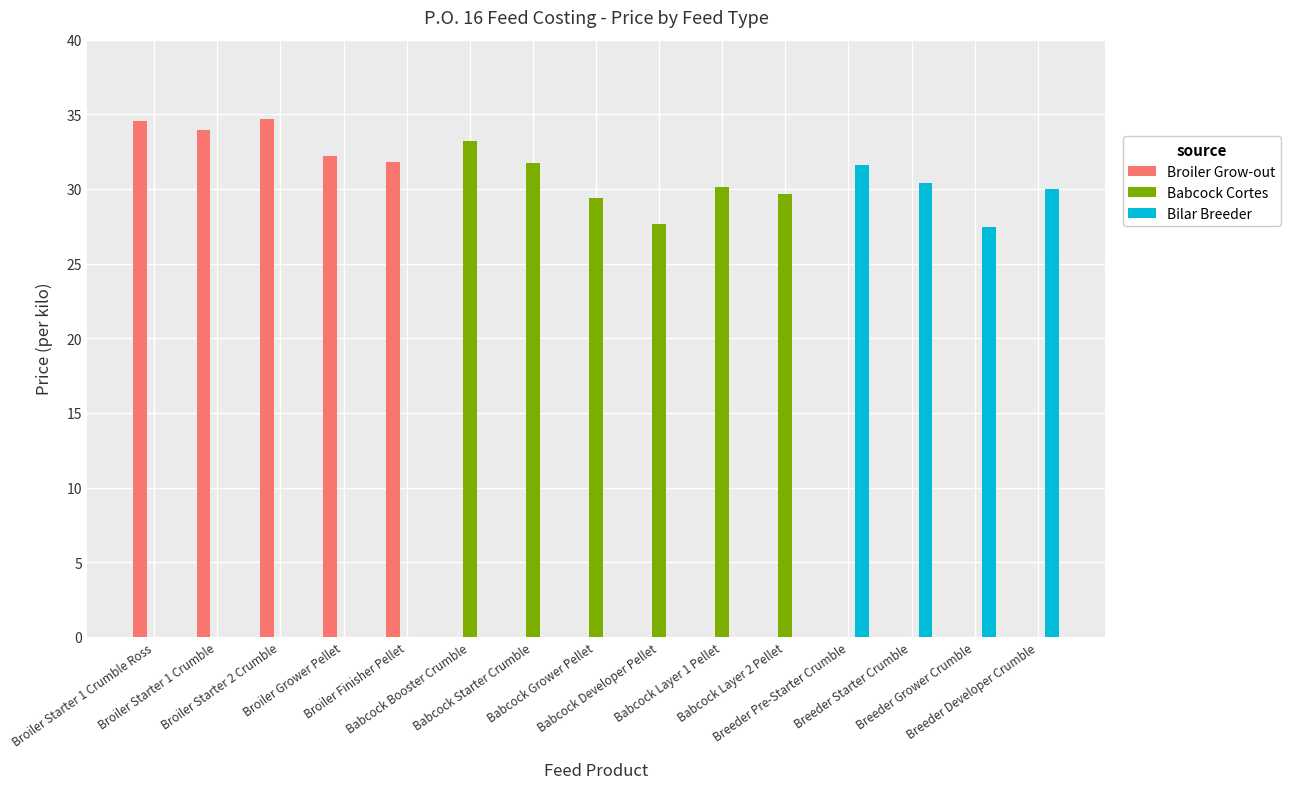

What is the sum of all Babcock Cortes values?

181.8